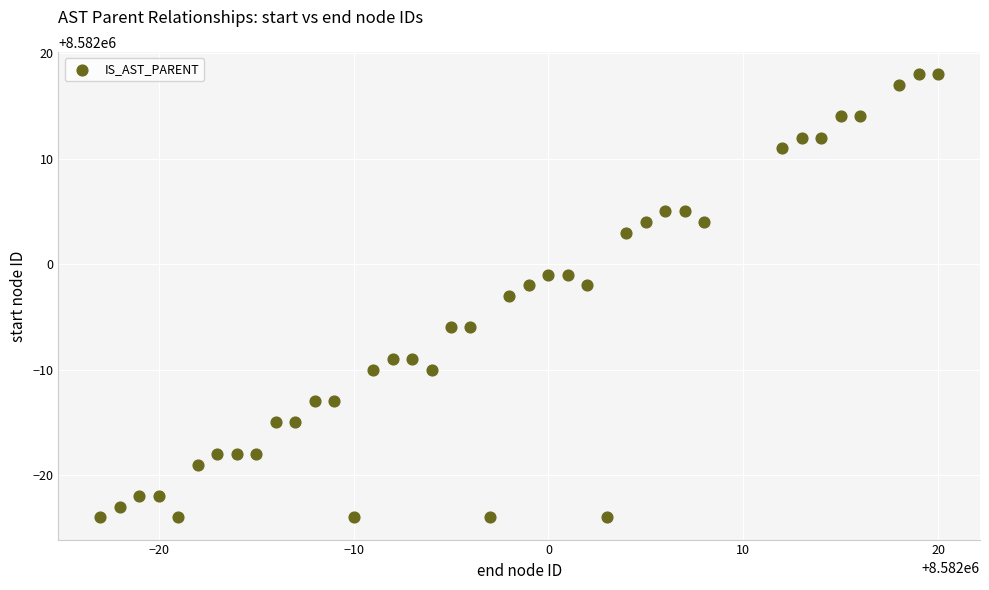

What is the range of Y values (max minus min)?

42